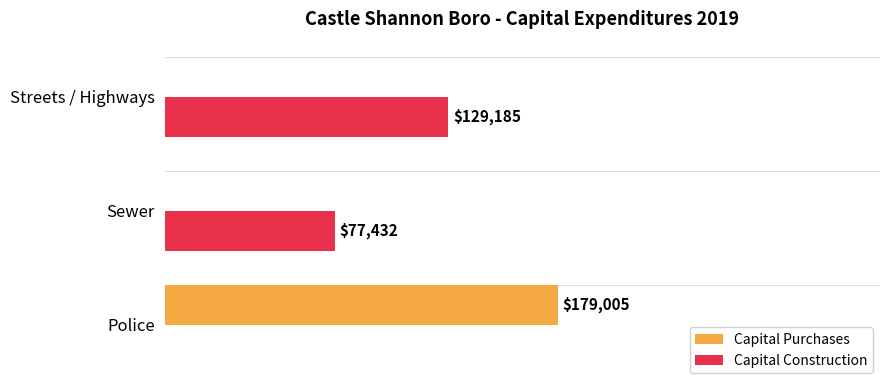

Is the value of Capital Construction at Sewer greater than the value of Capital Purchases at Streets / Highways?

Yes